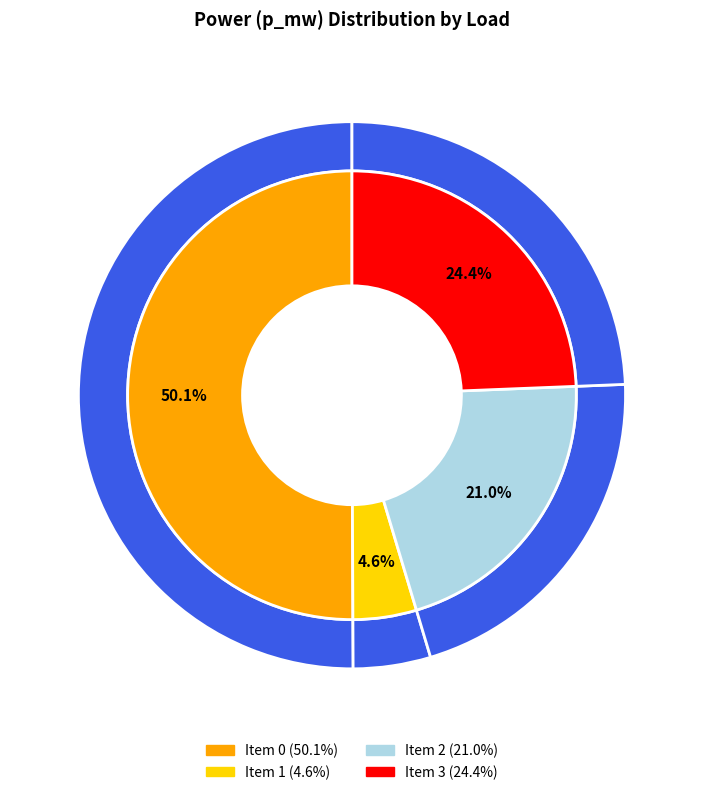

Count the number of slices in the pie.

4